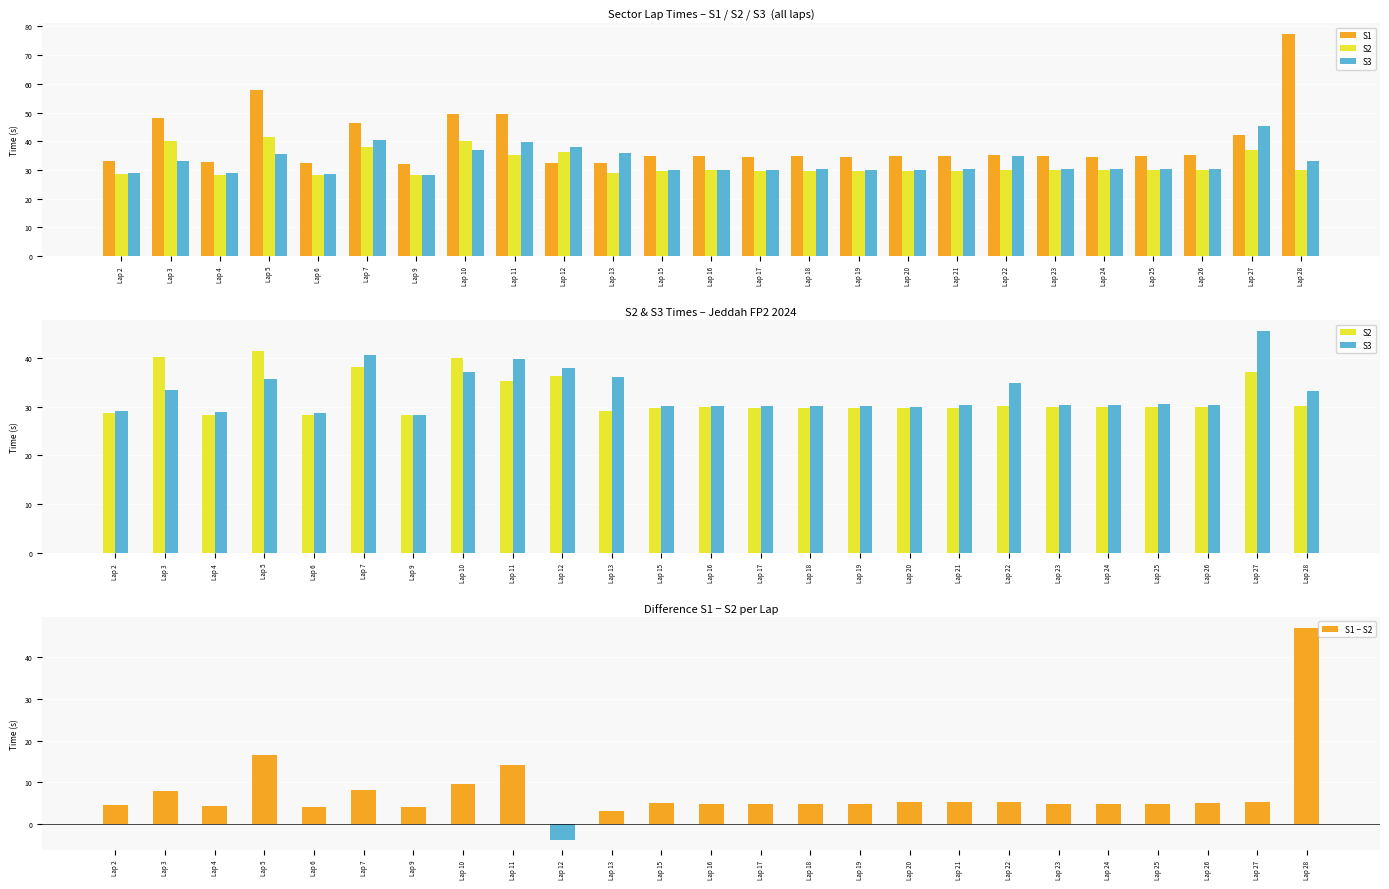

Which label corresponds to the largest value in the chart?

Lap 28